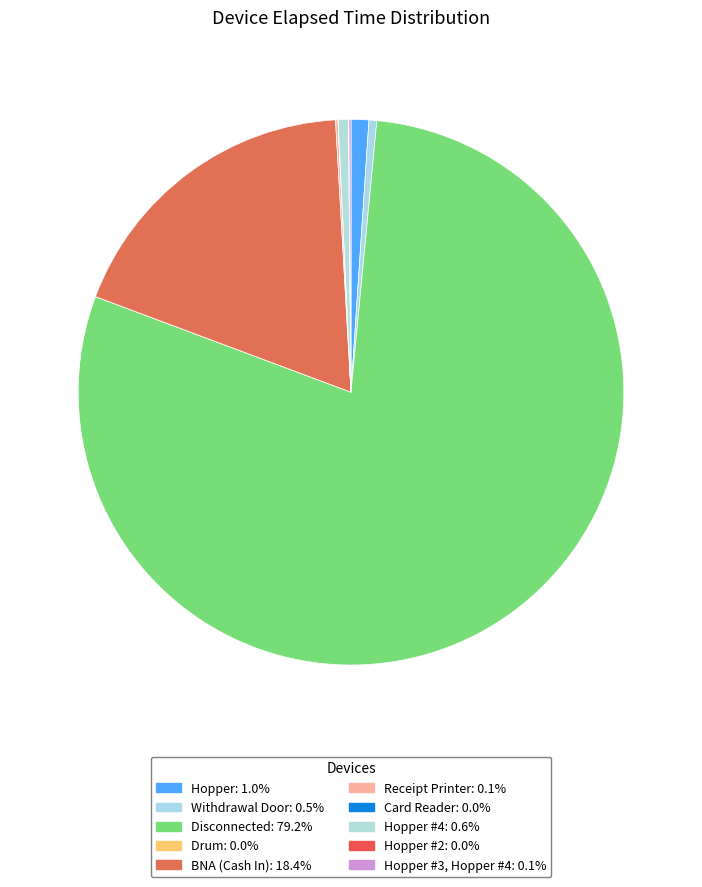

What is the largest slice in the pie chart?

Disconnected